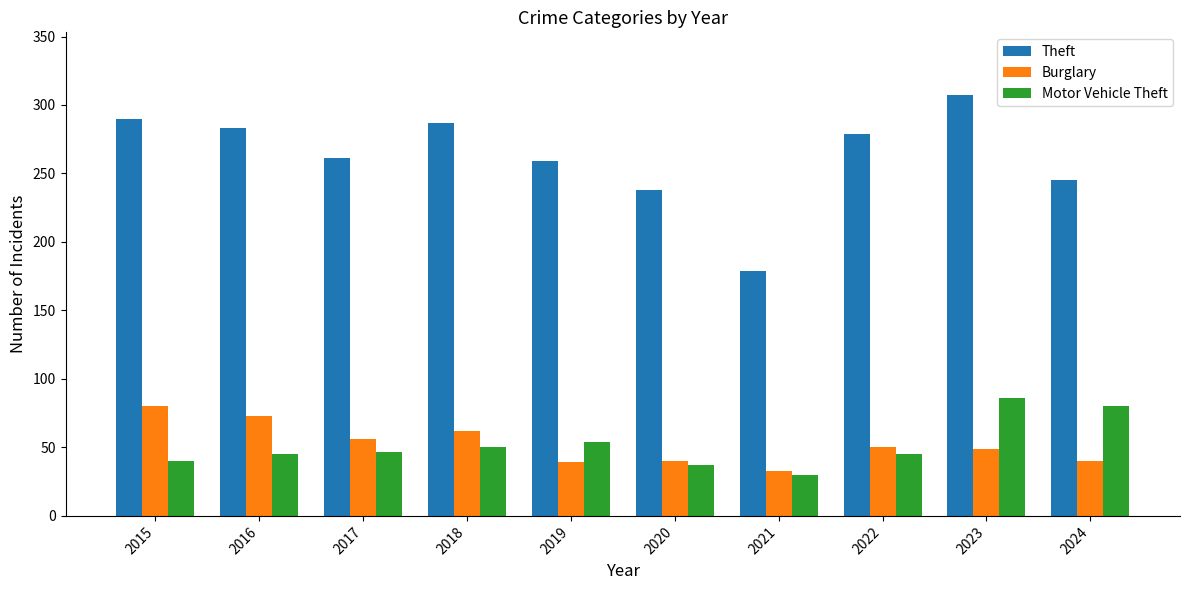

What value does the Theft series have at 2023?

307